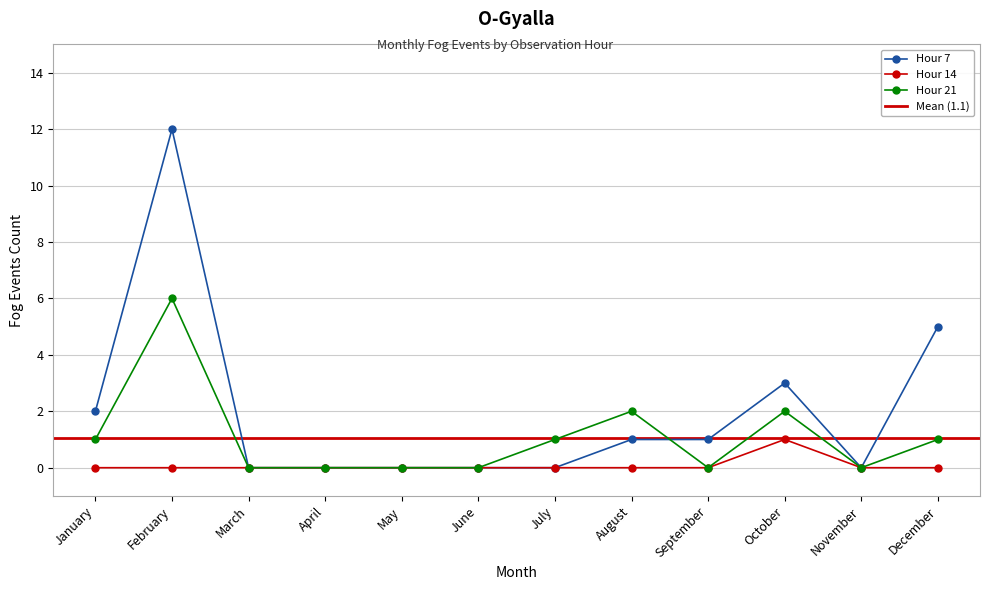

What is the sum of all Hour 7 values?

24